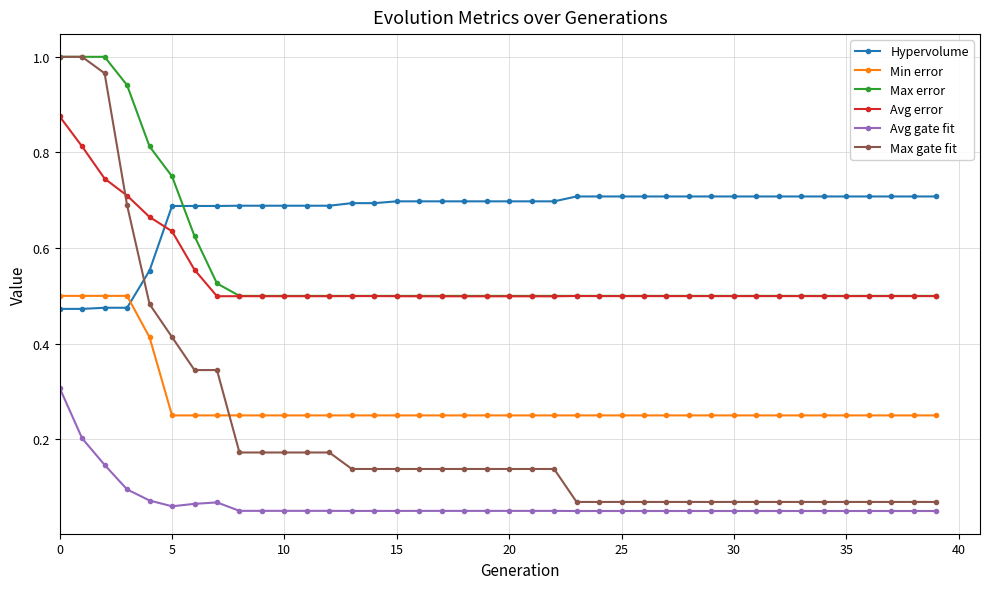

Which series has the widest spread of values?

Max gate fit